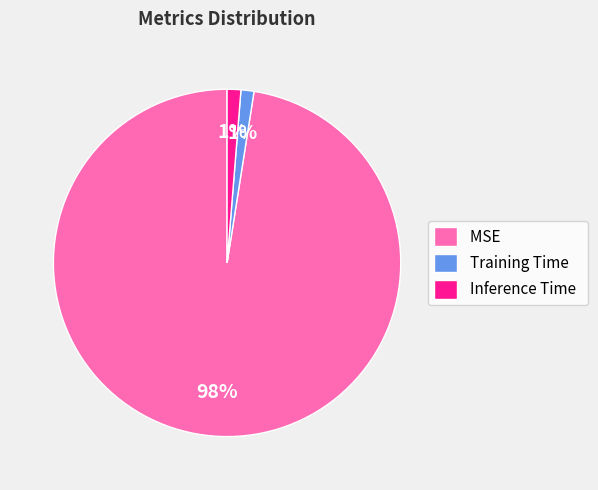

Which has a higher value, MSE or Inference Time?

MSE